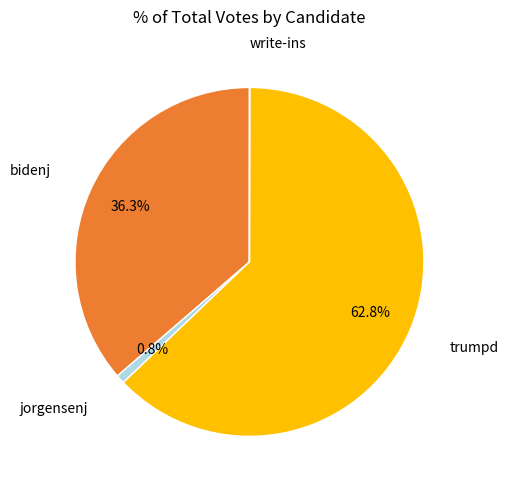

Does bidenj represent more than half of the total?

No